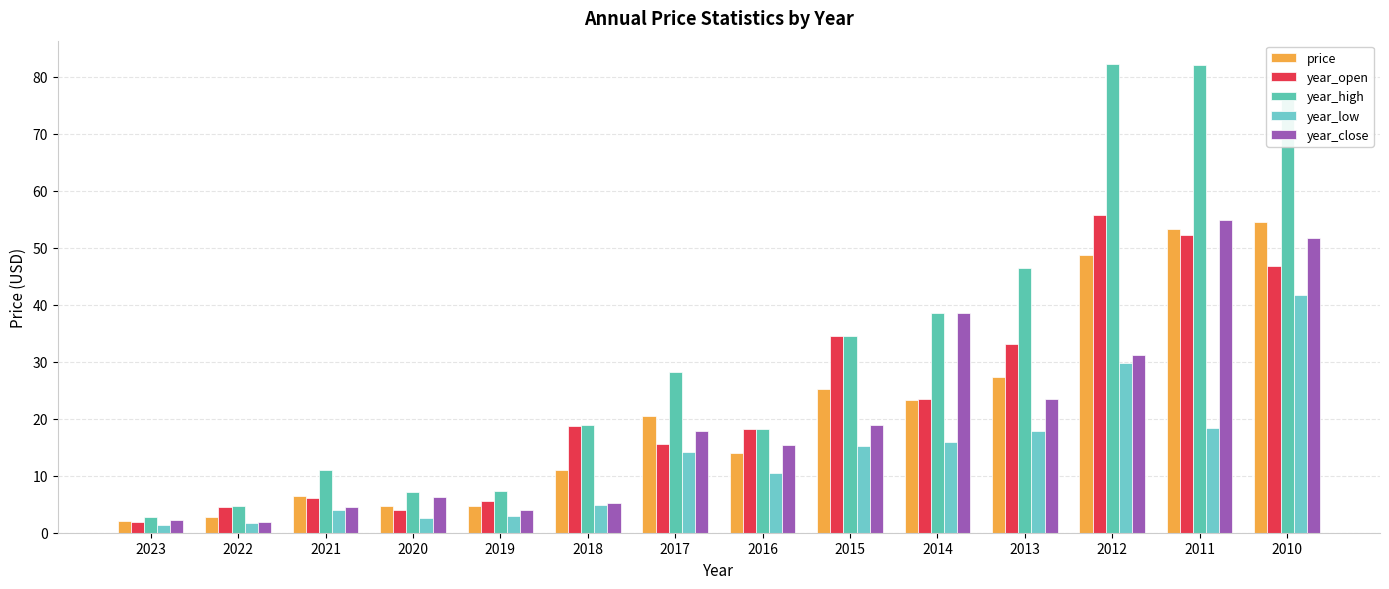

What are all the series names shown in the legend?

price, year_open, year_high, year_low, year_close